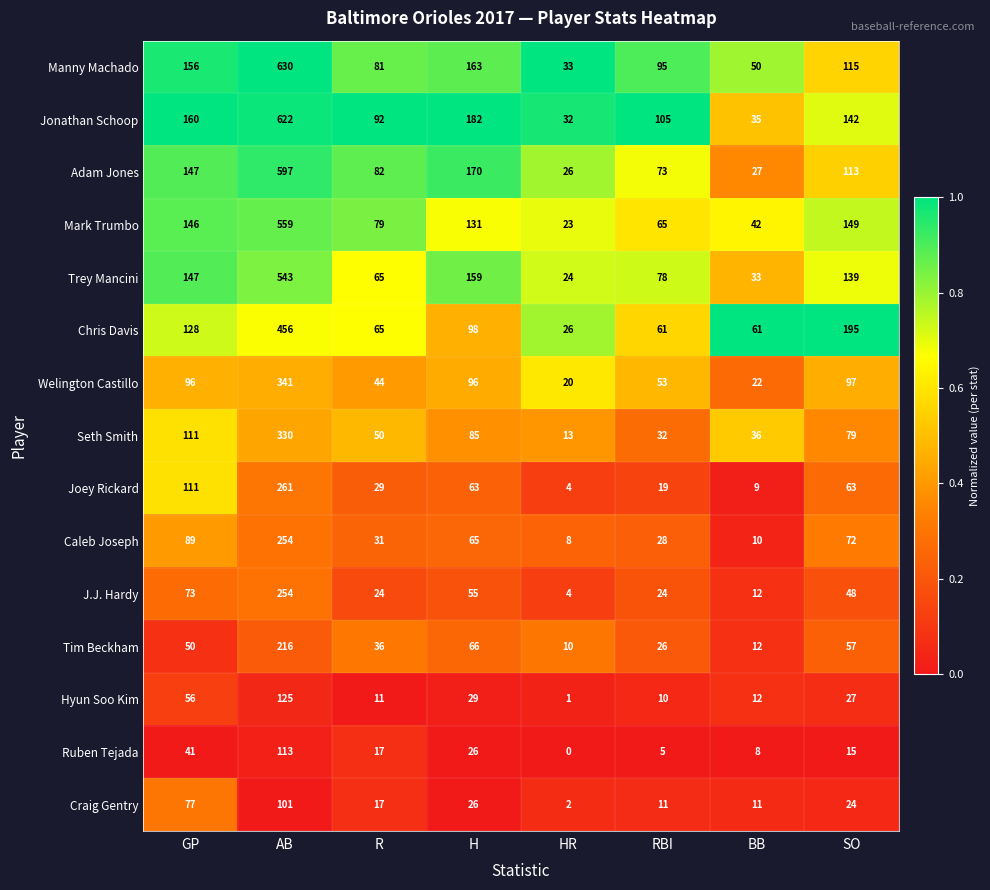

What is the difference between the maximum and minimum values in the Craig Gentry series?

99